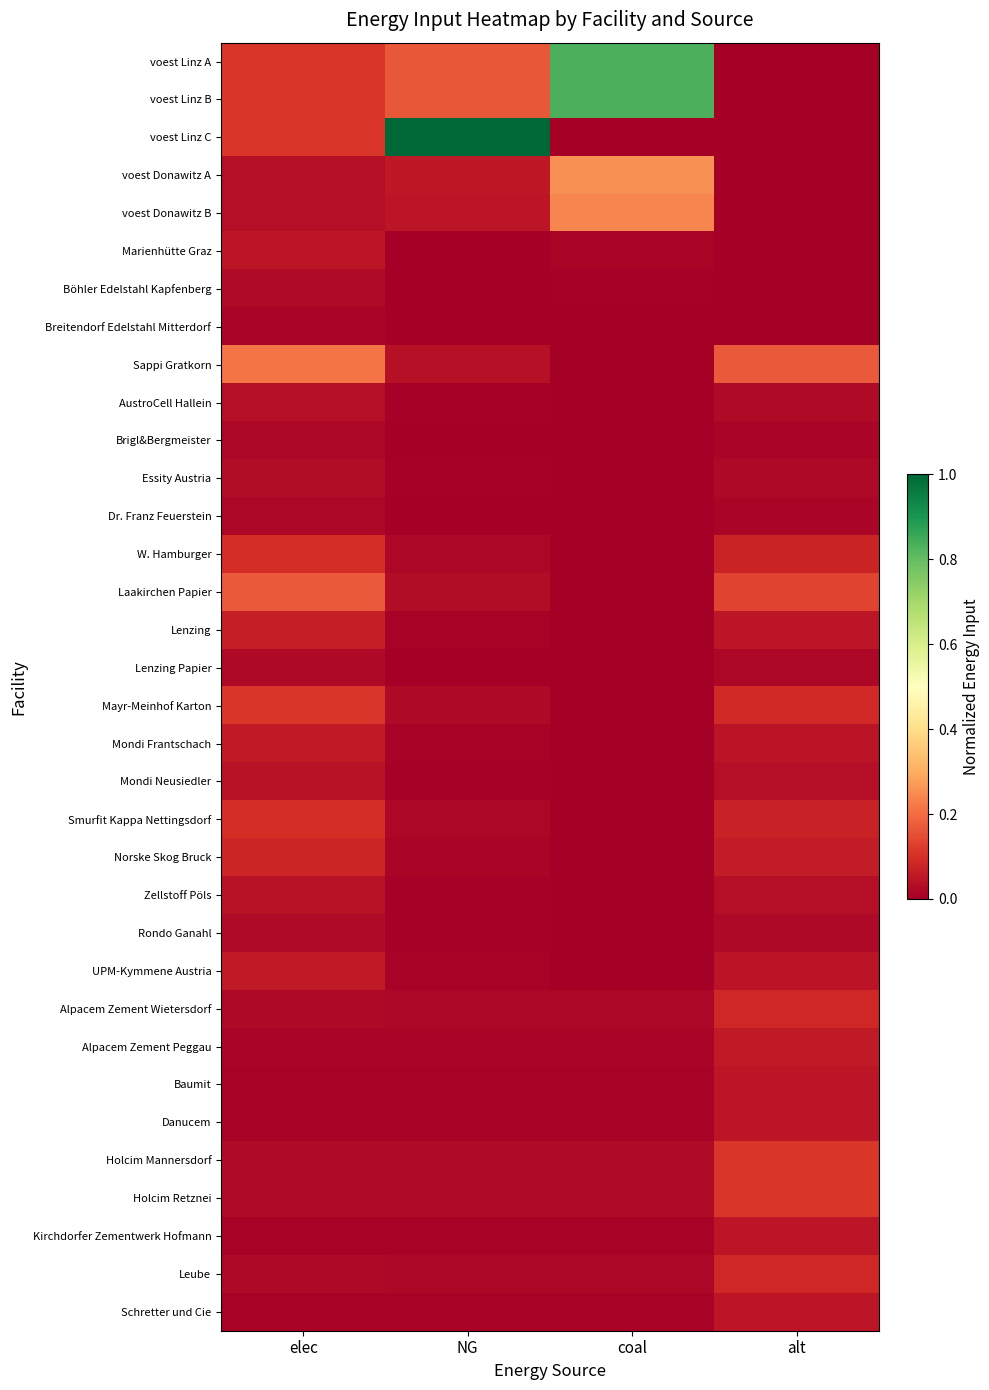

What is the total value across all series at coal?

2.3